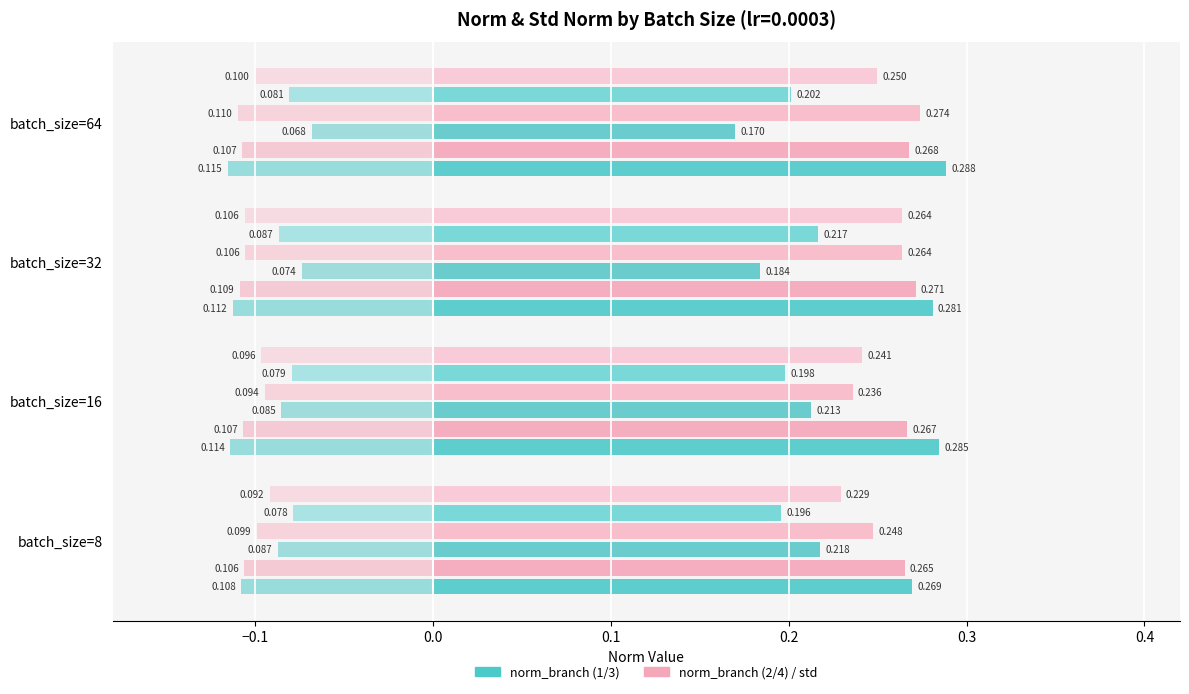

Does the chart contain stacked bars?

No